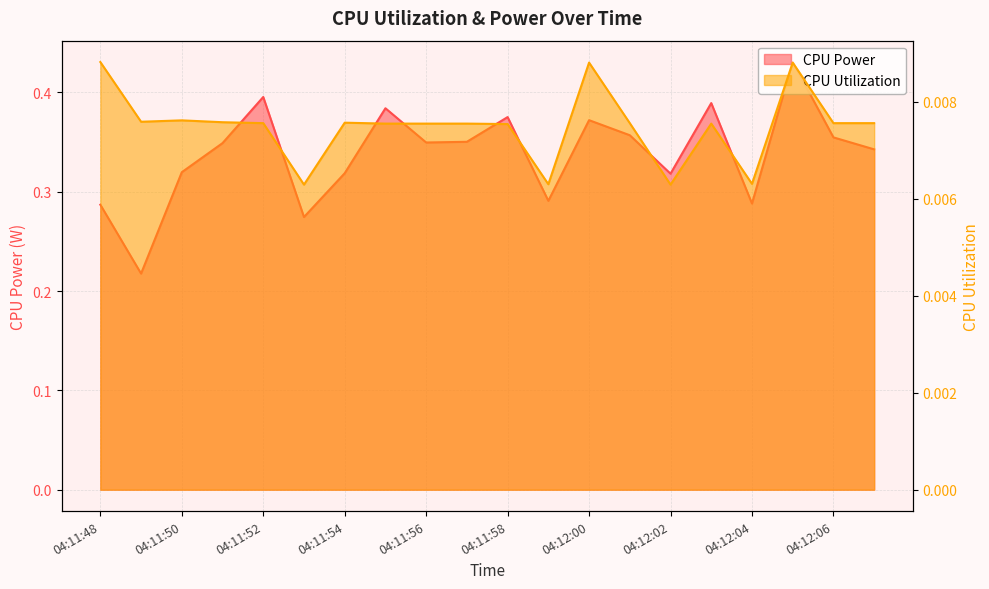

True or false: CPU Power has a value of 0.2 at 04:12:04.

False